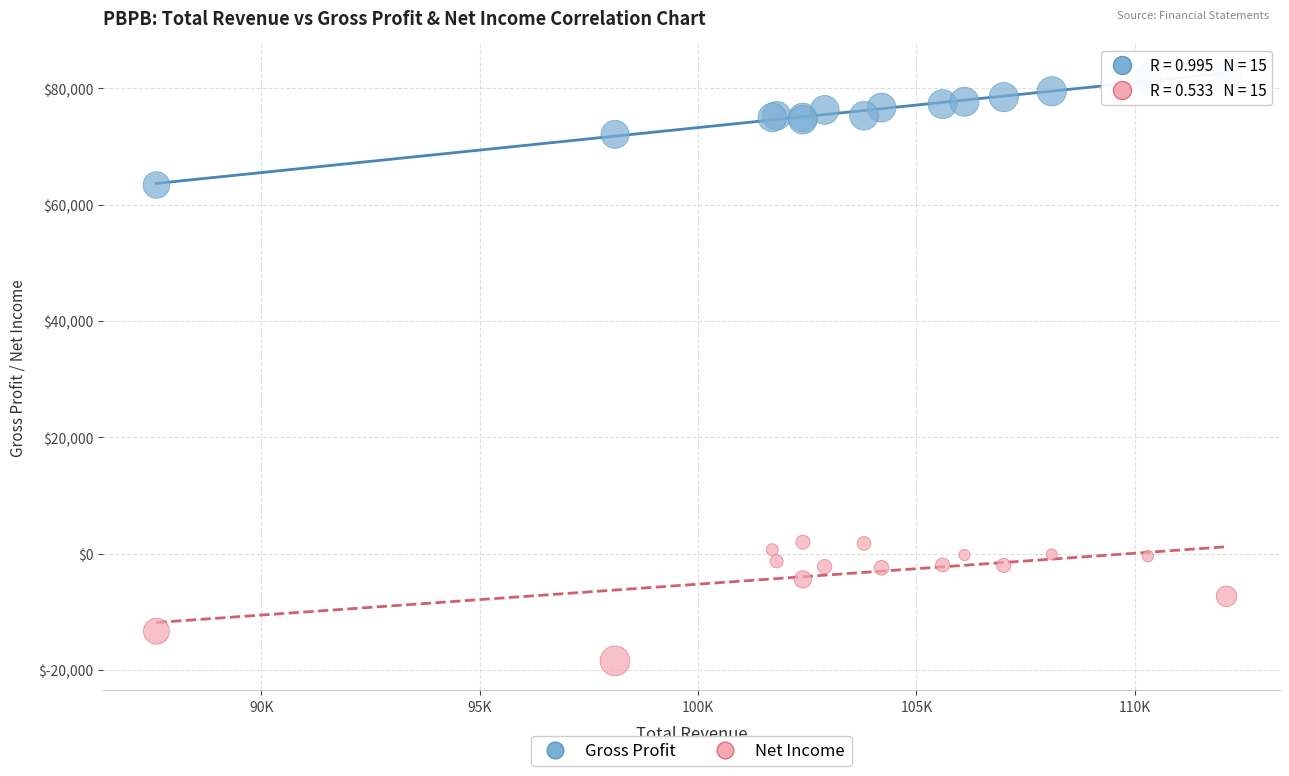

Which series contains the lowest Y value?

Net Income